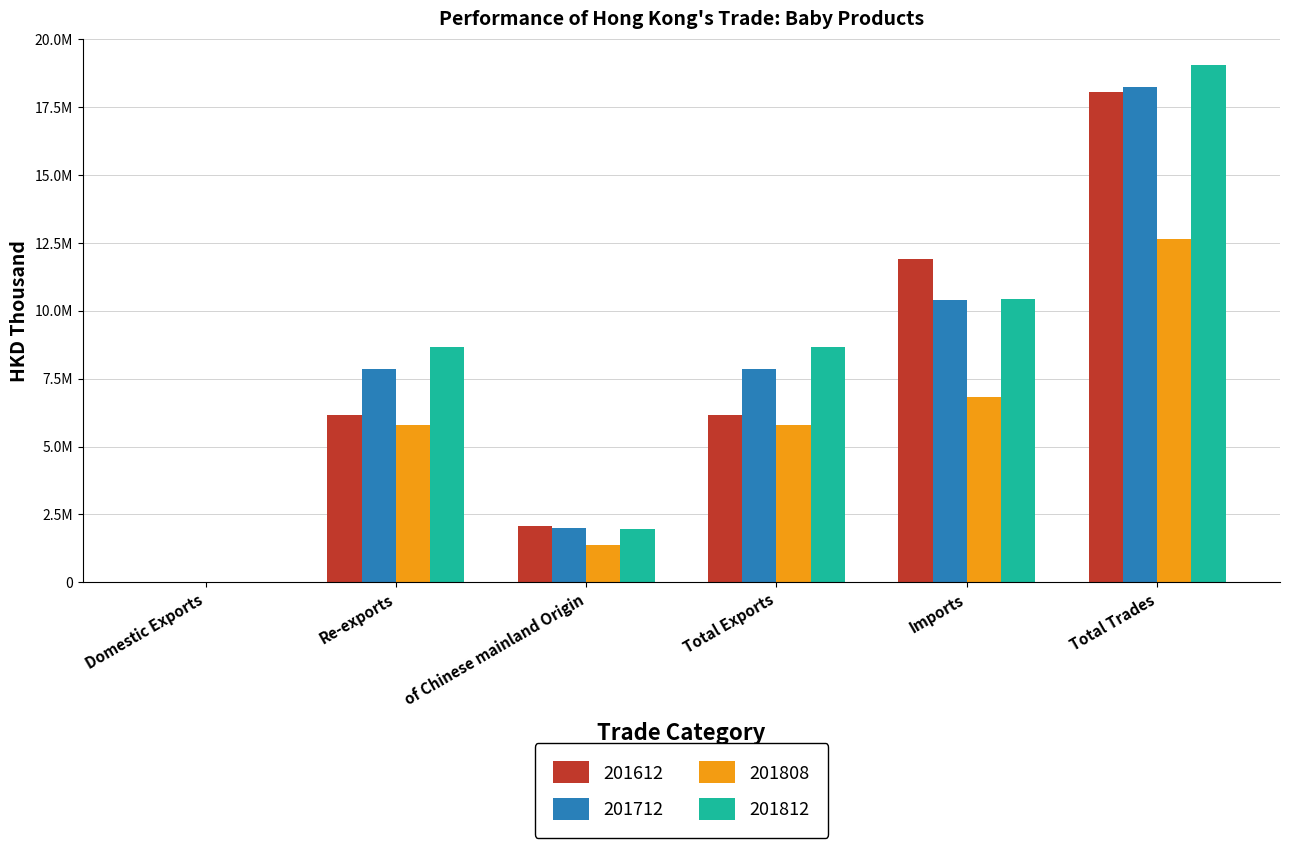

What are all the series names shown in the legend?

201612, 201712, 201808, 201812